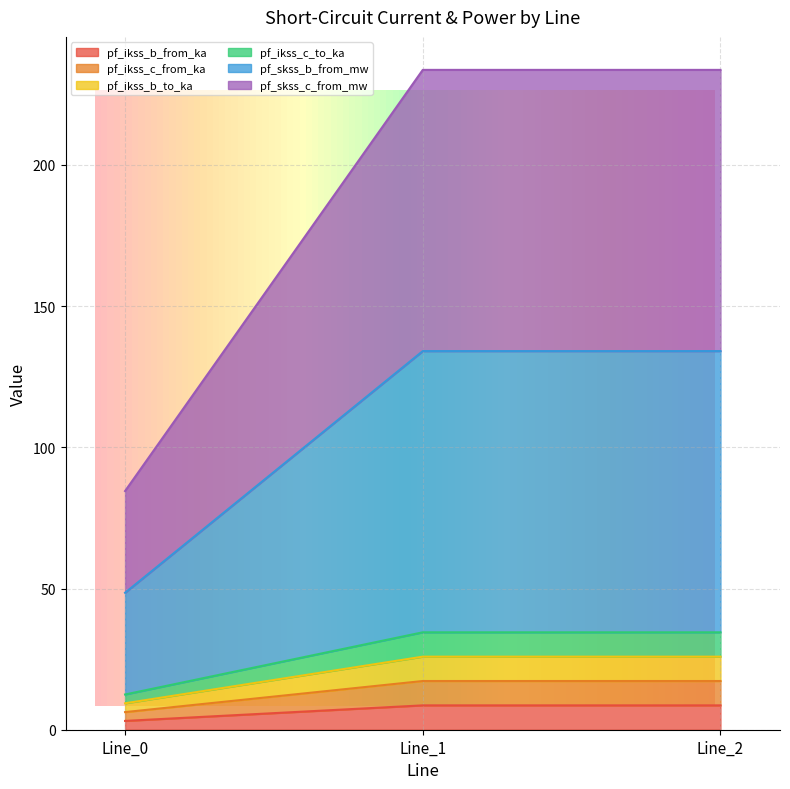

What is the sum of all pf_ikss_c_to_ka values?

20.4